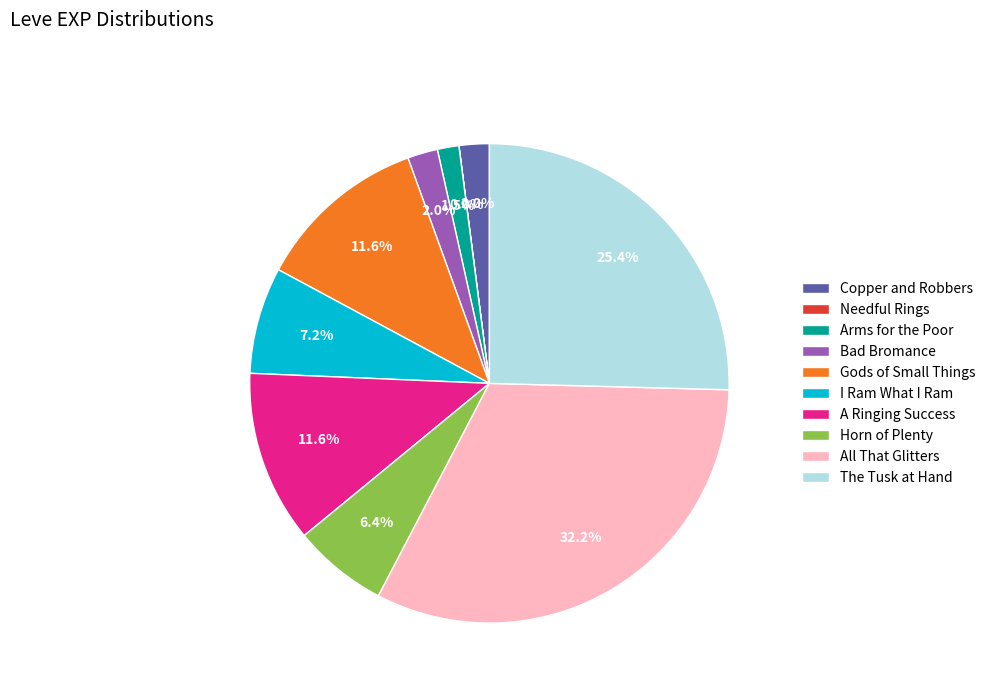

What is the ratio of the value at I Ram What I Ram to the value at A Ringing Success?

0.6